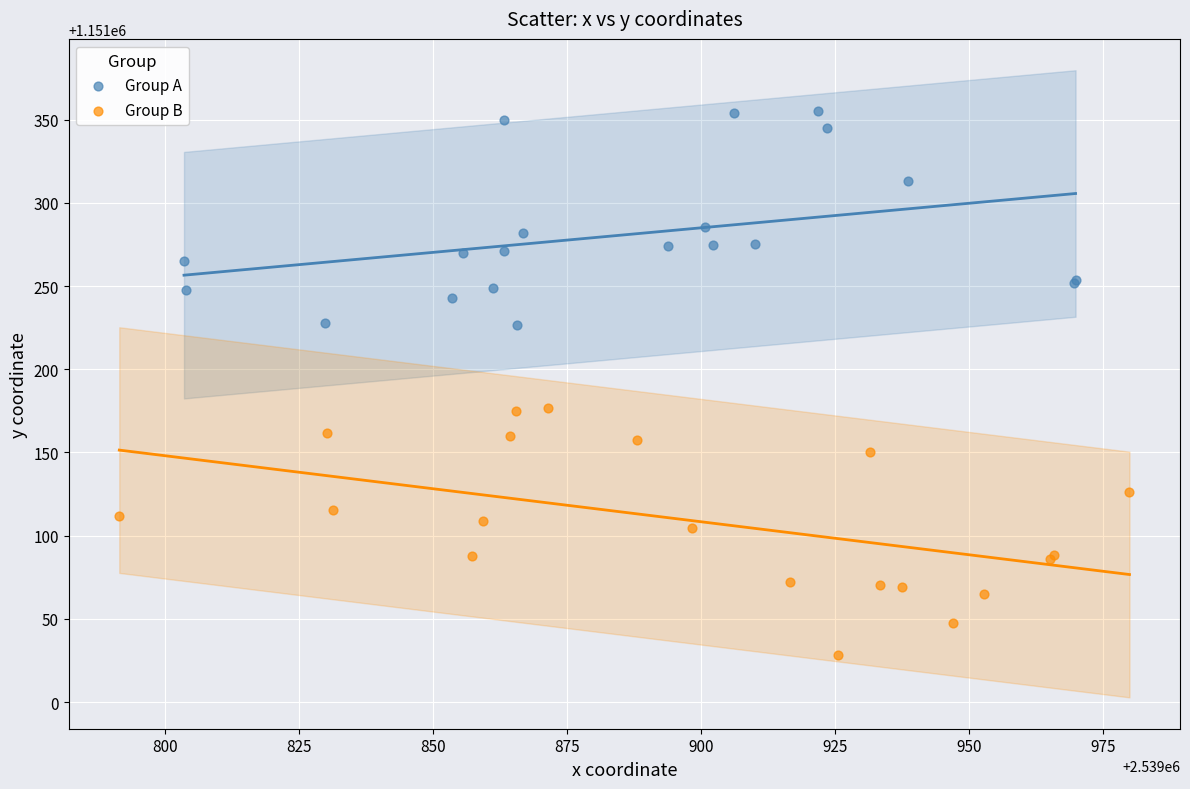

Which series reaches the minimum Y coordinate?

Group B